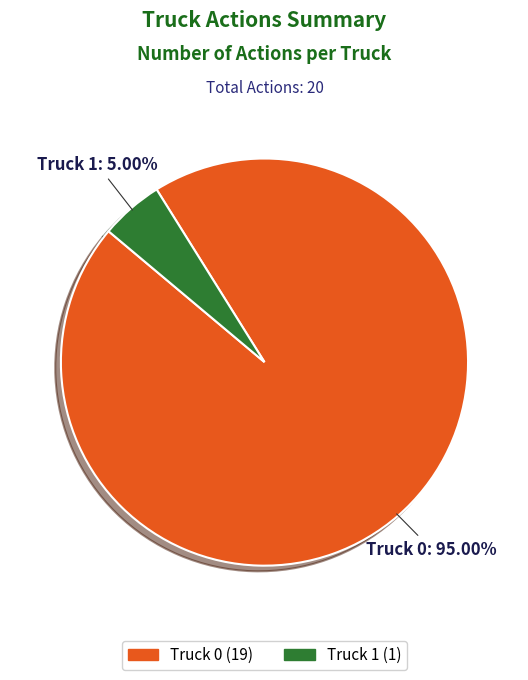

How many segments does this pie chart have?

2